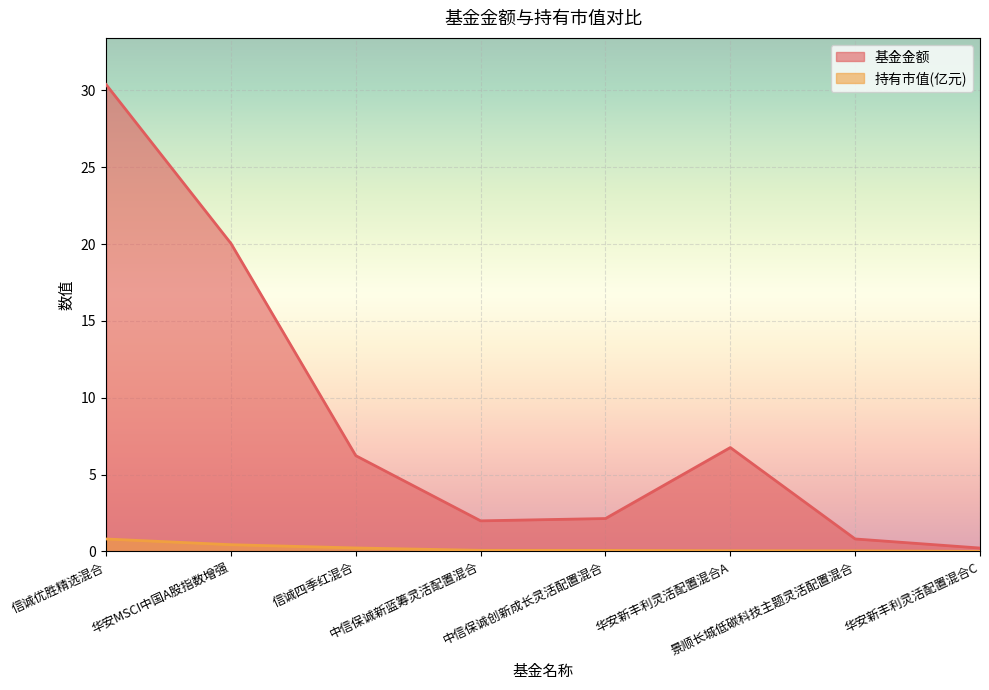

True or false: 持有市值(亿元) and 基金金额 cross at least once.

False